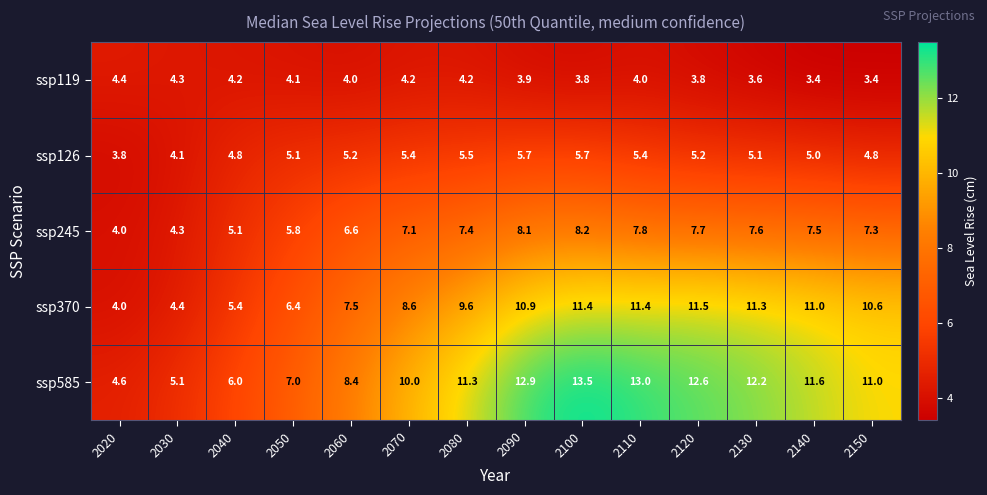

At which category is the sum across all series the highest?

2100